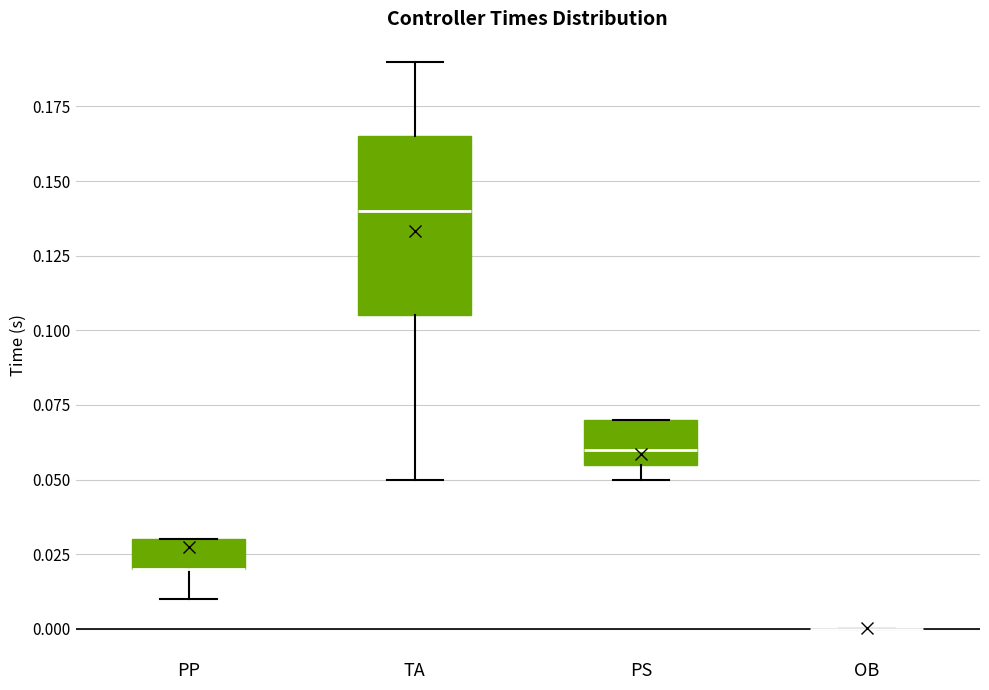

Reading left to right, read every box against the y-axis: the position of its median line, the range the box covers, and the ends of its whiskers. The values are not printed on the chart, so give them approximately, as read against the axis.

PP: median 0.020 (drawn on the box's lower edge), box 0.020 to 0.030, whiskers 0.010 to 0.030
TA: median 0.140, box 0.105 to 0.165, whiskers 0.050 to 0.190
PS: median 0.060, box 0.055 to 0.070, whiskers 0.050 to 0.070
OB: box collapsed to a line at 0.000, whiskers 0.000 to 0.000